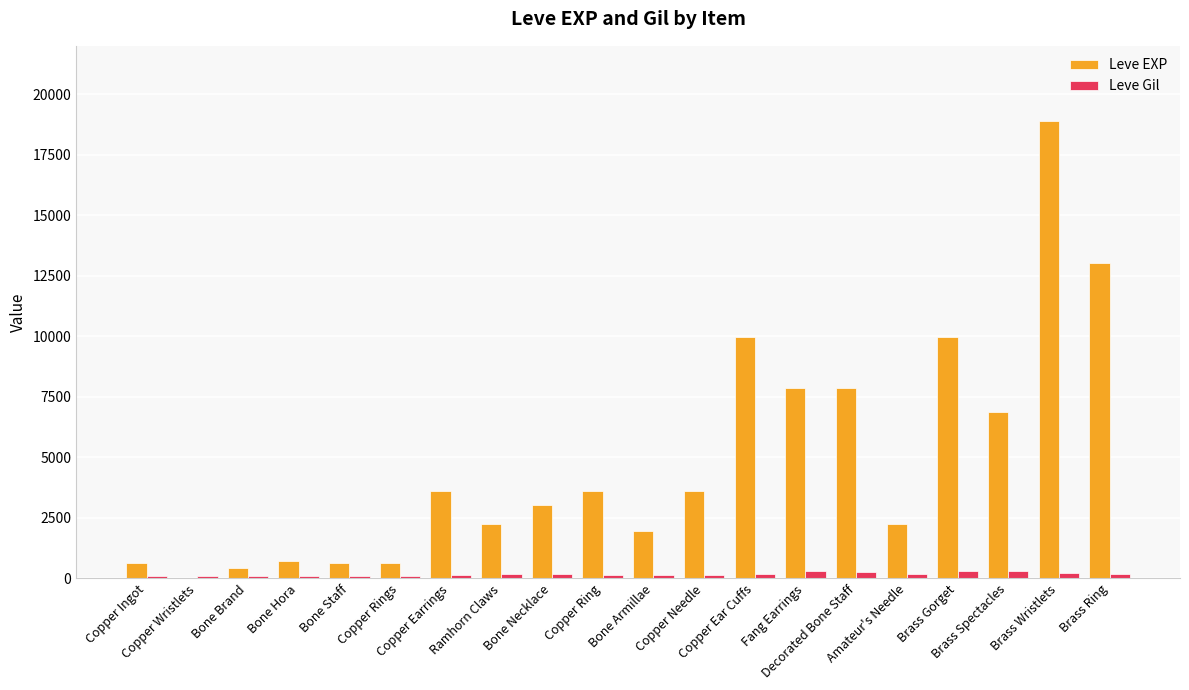

What is the total value across all series at Copper Ingot?

743